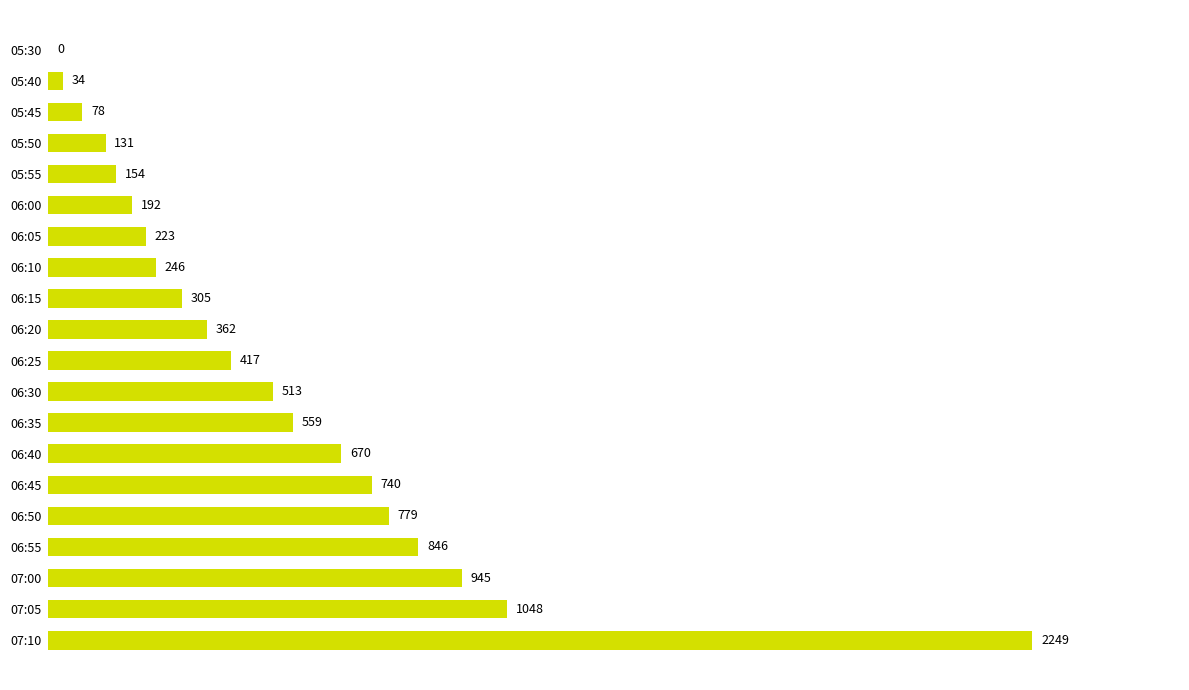

The value at 06:30 is 165. True or false?

False